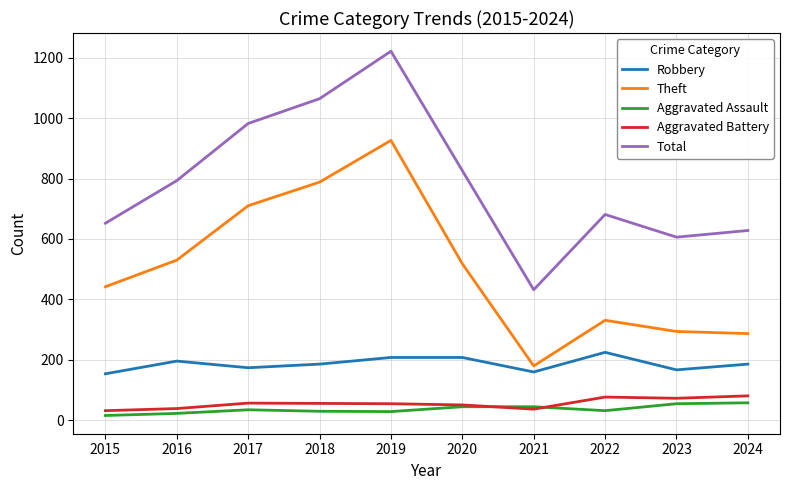

What are all the series names shown in the legend?

Robbery, Theft, Aggravated Assault, Aggravated Battery, Total